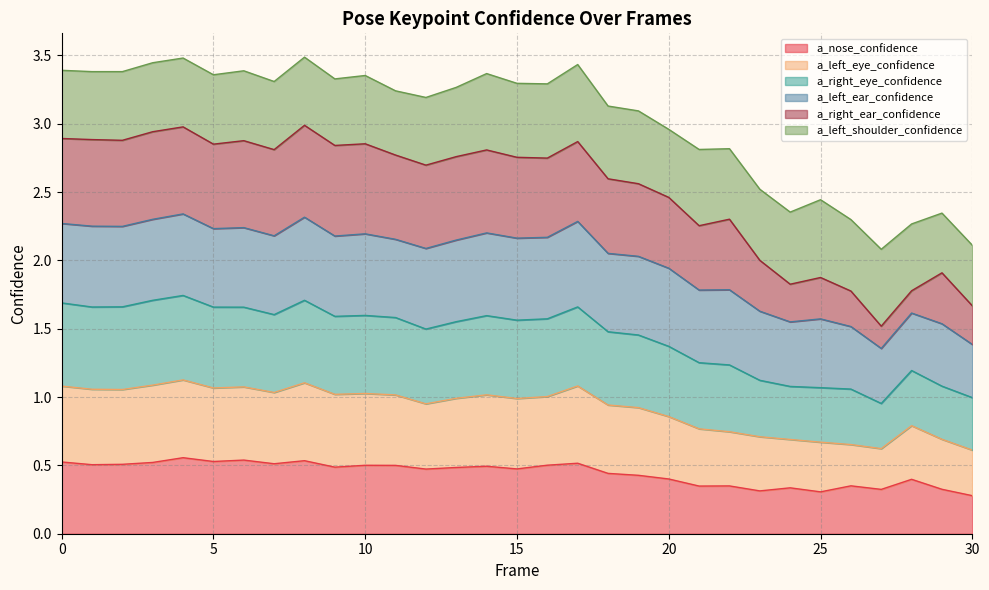

True or false: a_nose_confidence and a_right_eye_confidence intersect in this chart.

False